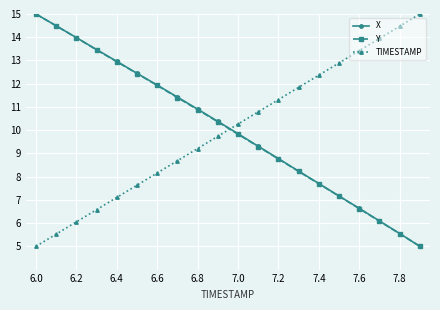

What is the smallest value displayed?

5.0